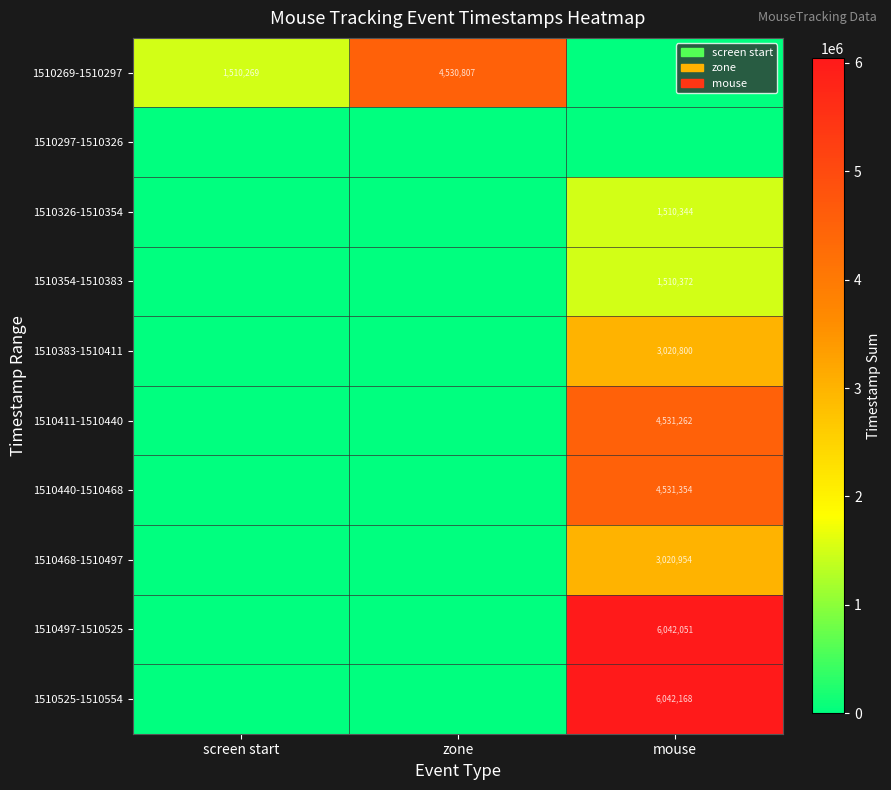

What is the difference between the highest and lowest values at screen start?

1510269